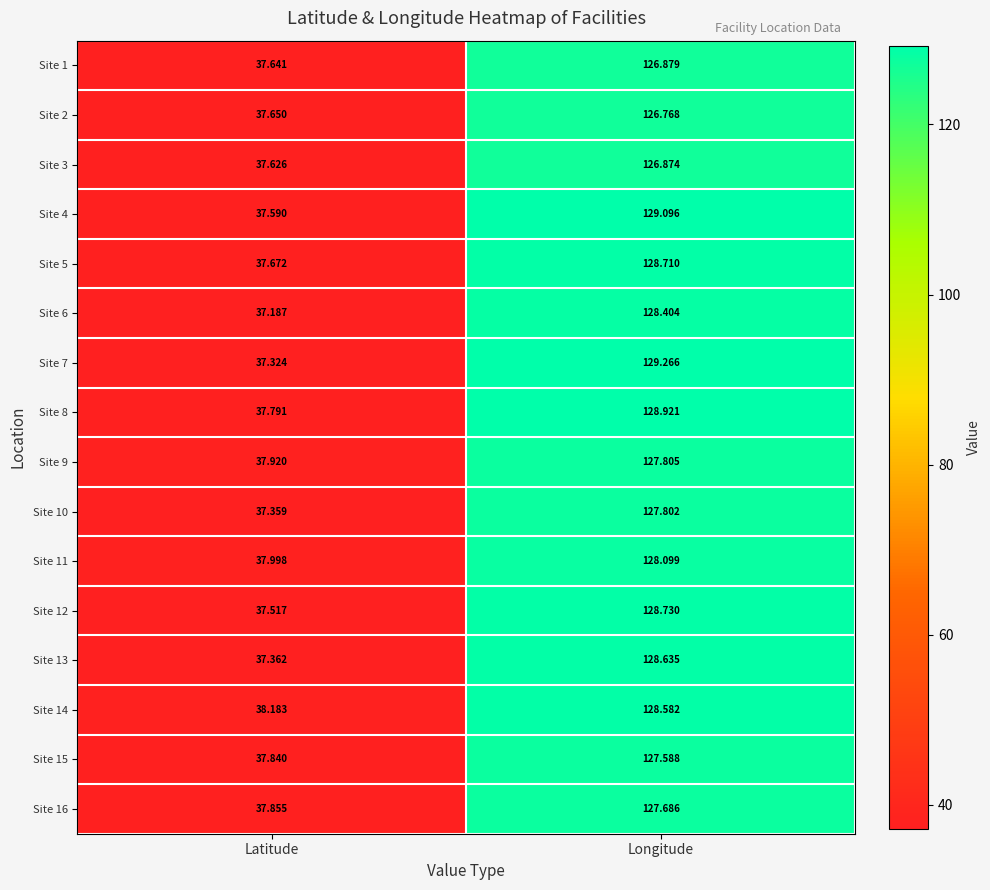

At which category is the sum across all series the highest?

Longitude